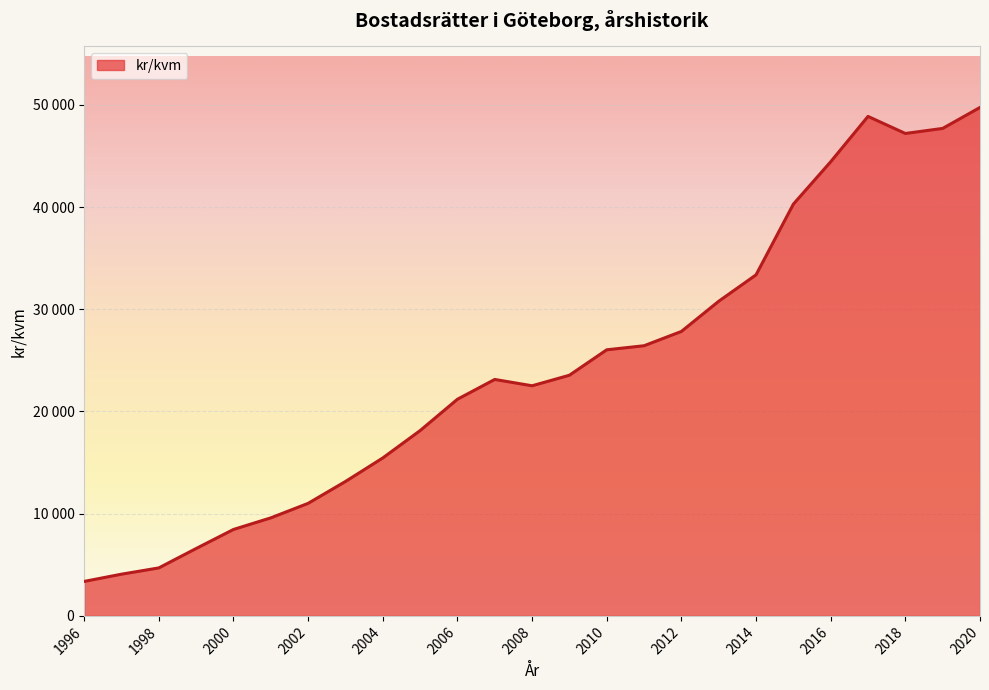

Does the chart display data point markers on the line(s)?

No